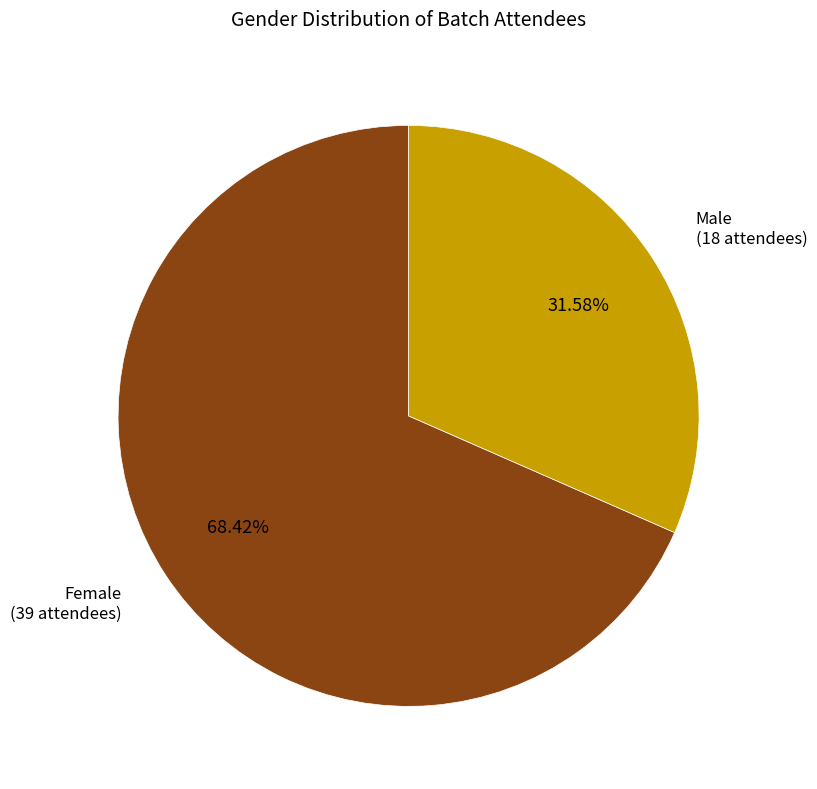

Do Male and Female together represent more than half of the pie?

Yes